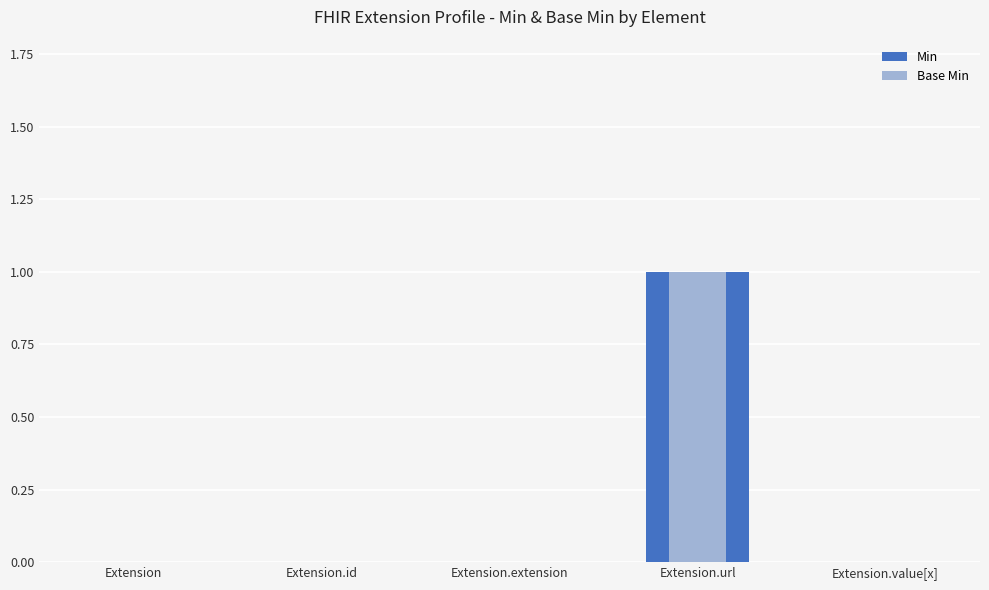

Is it true that Base Min equals 0 at Extension.extension?

False